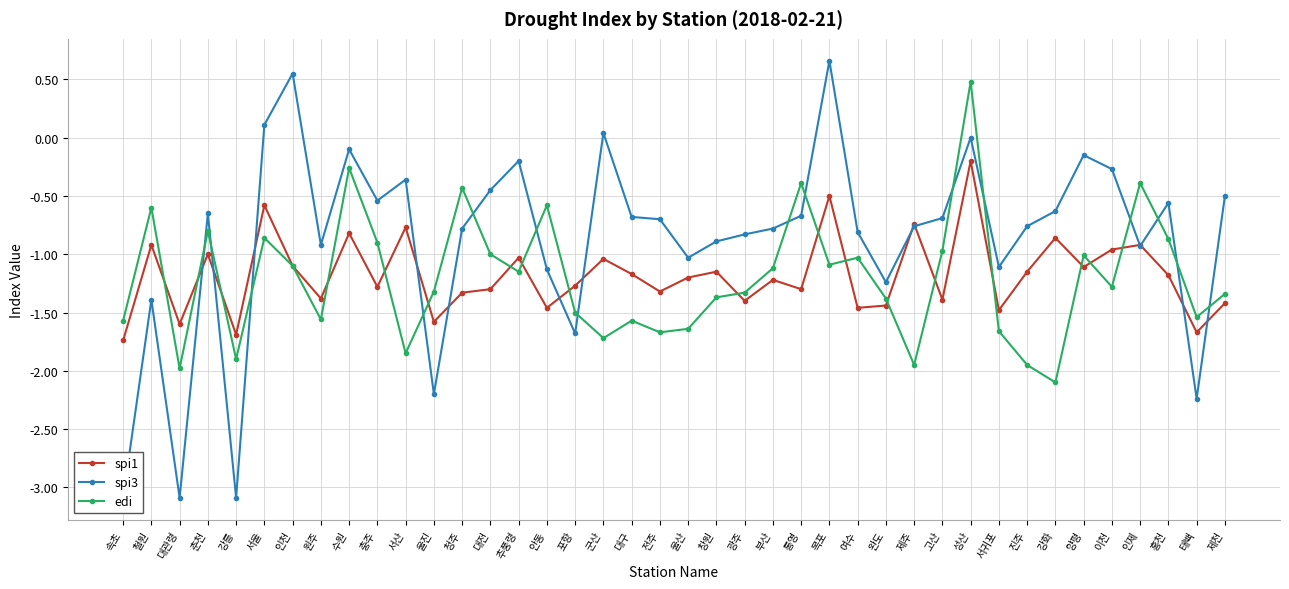

Between 진주 and 서산, which is larger?

서산